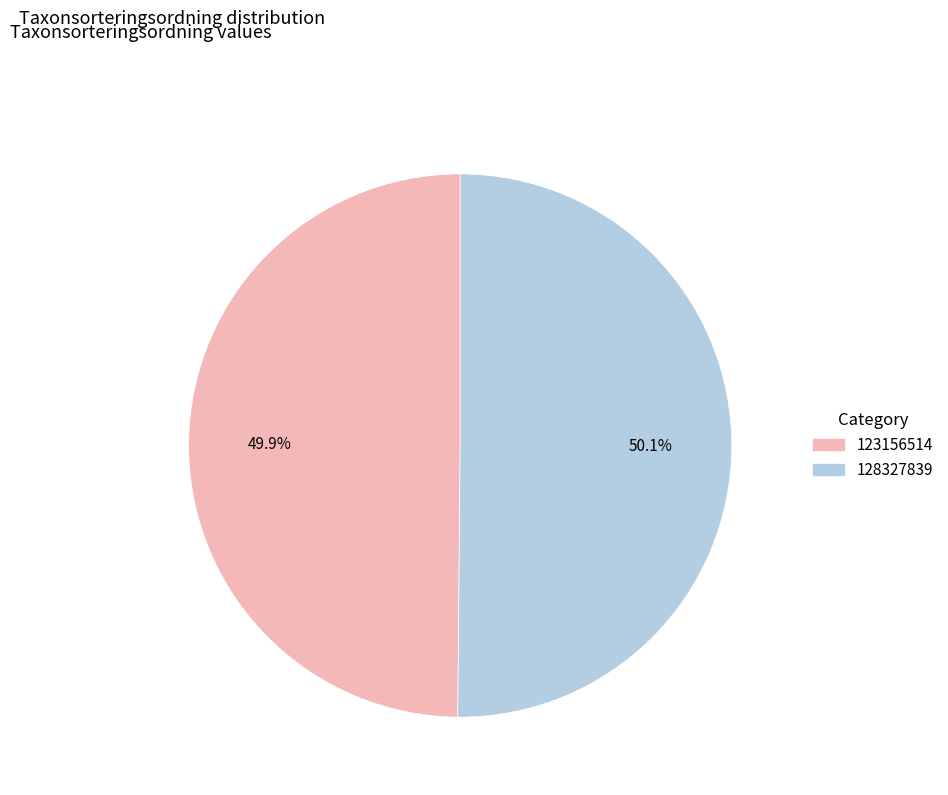

Approximately how many times larger is the value at 123156514 compared to 128327839?

1.0